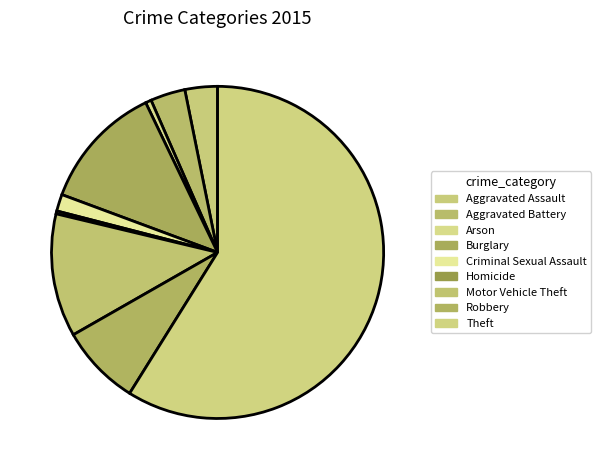

Does Theft account for over 50% of the chart?

Yes